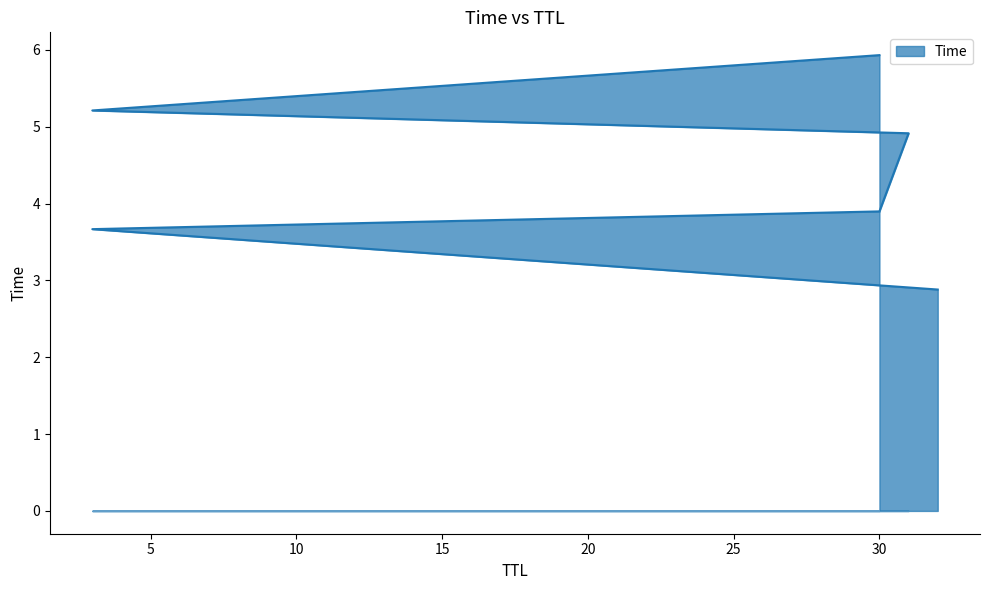

Count the number of categories in the chart.

6